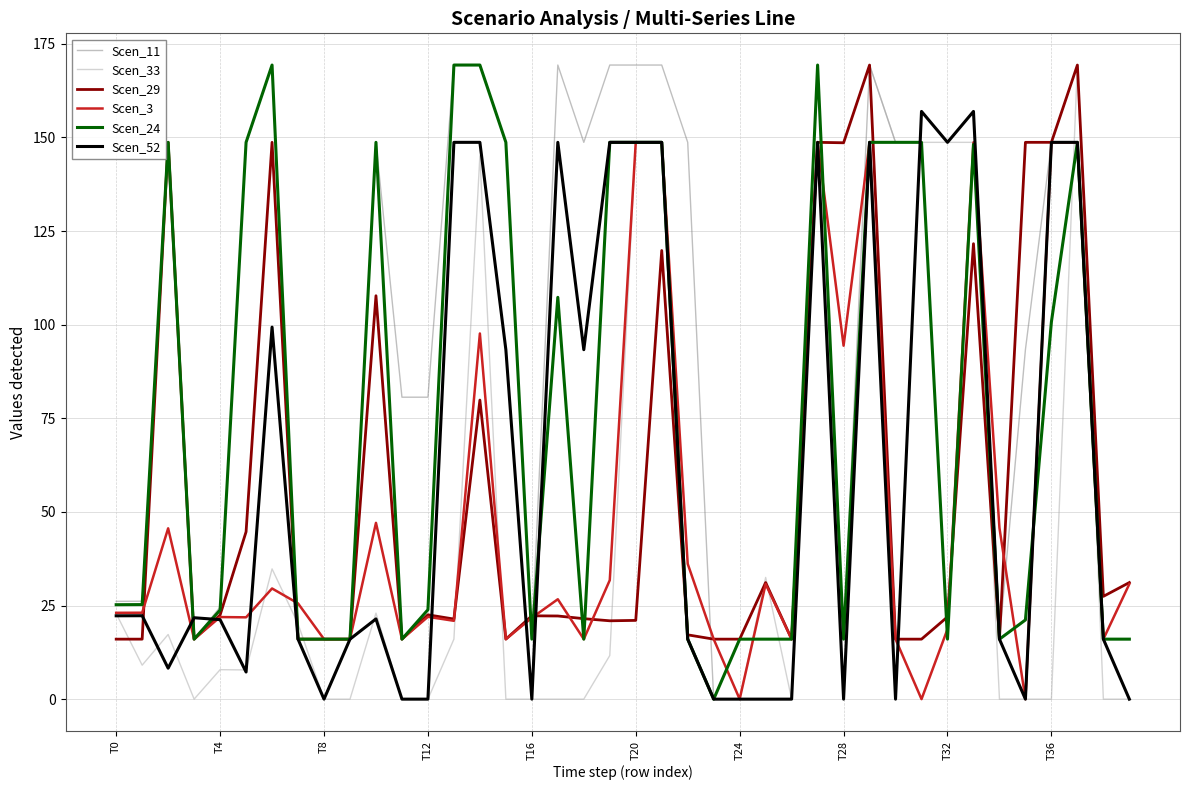

What is the lowest value of the Scen_29 series?

16.0